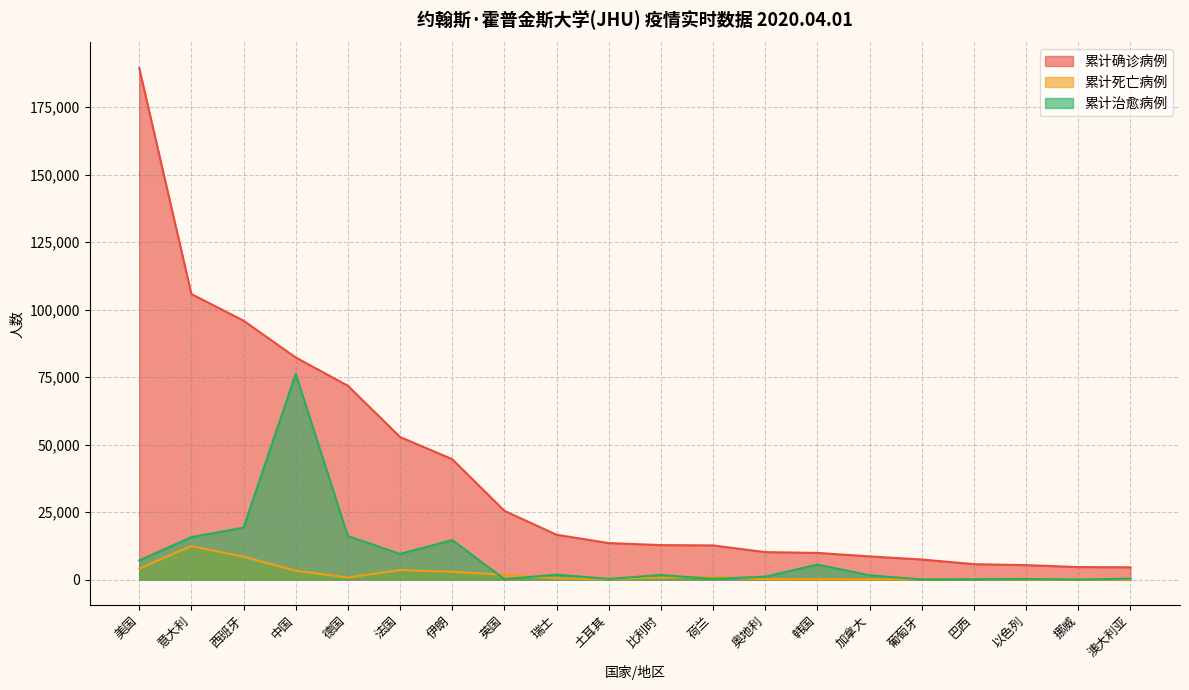

The value of 累计确诊病例 at 德国 is 71808. True or false?

True